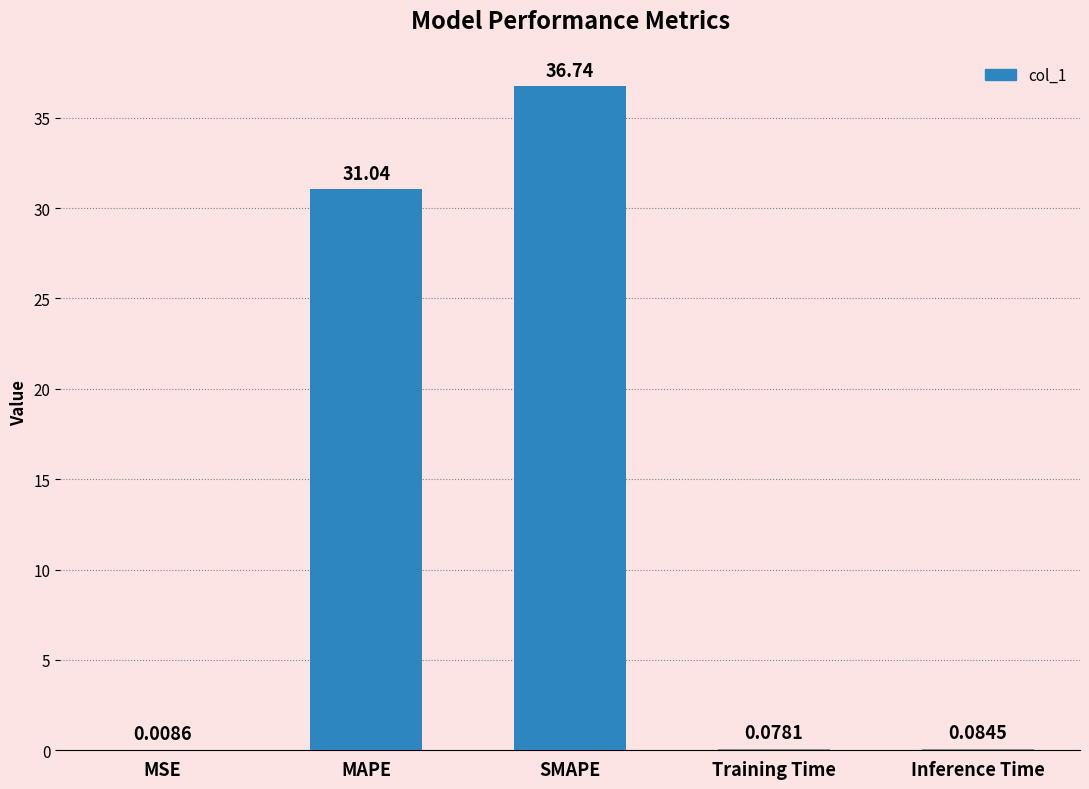

Which category has the highest value across all series?

SMAPE